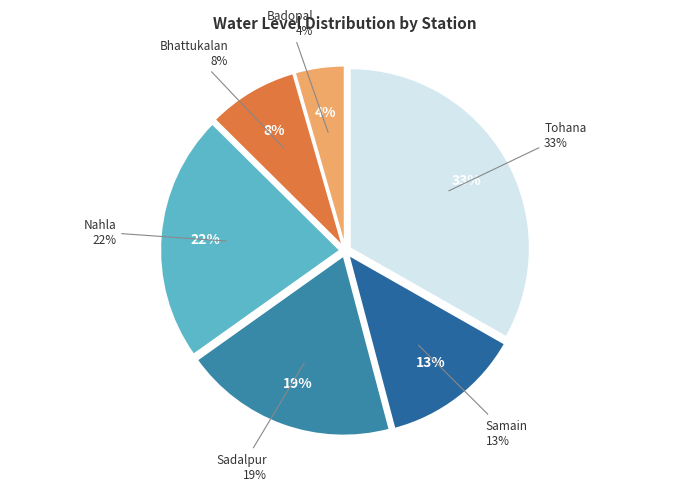

To the nearest percent, what percentage of the pie is Badopal?

4%